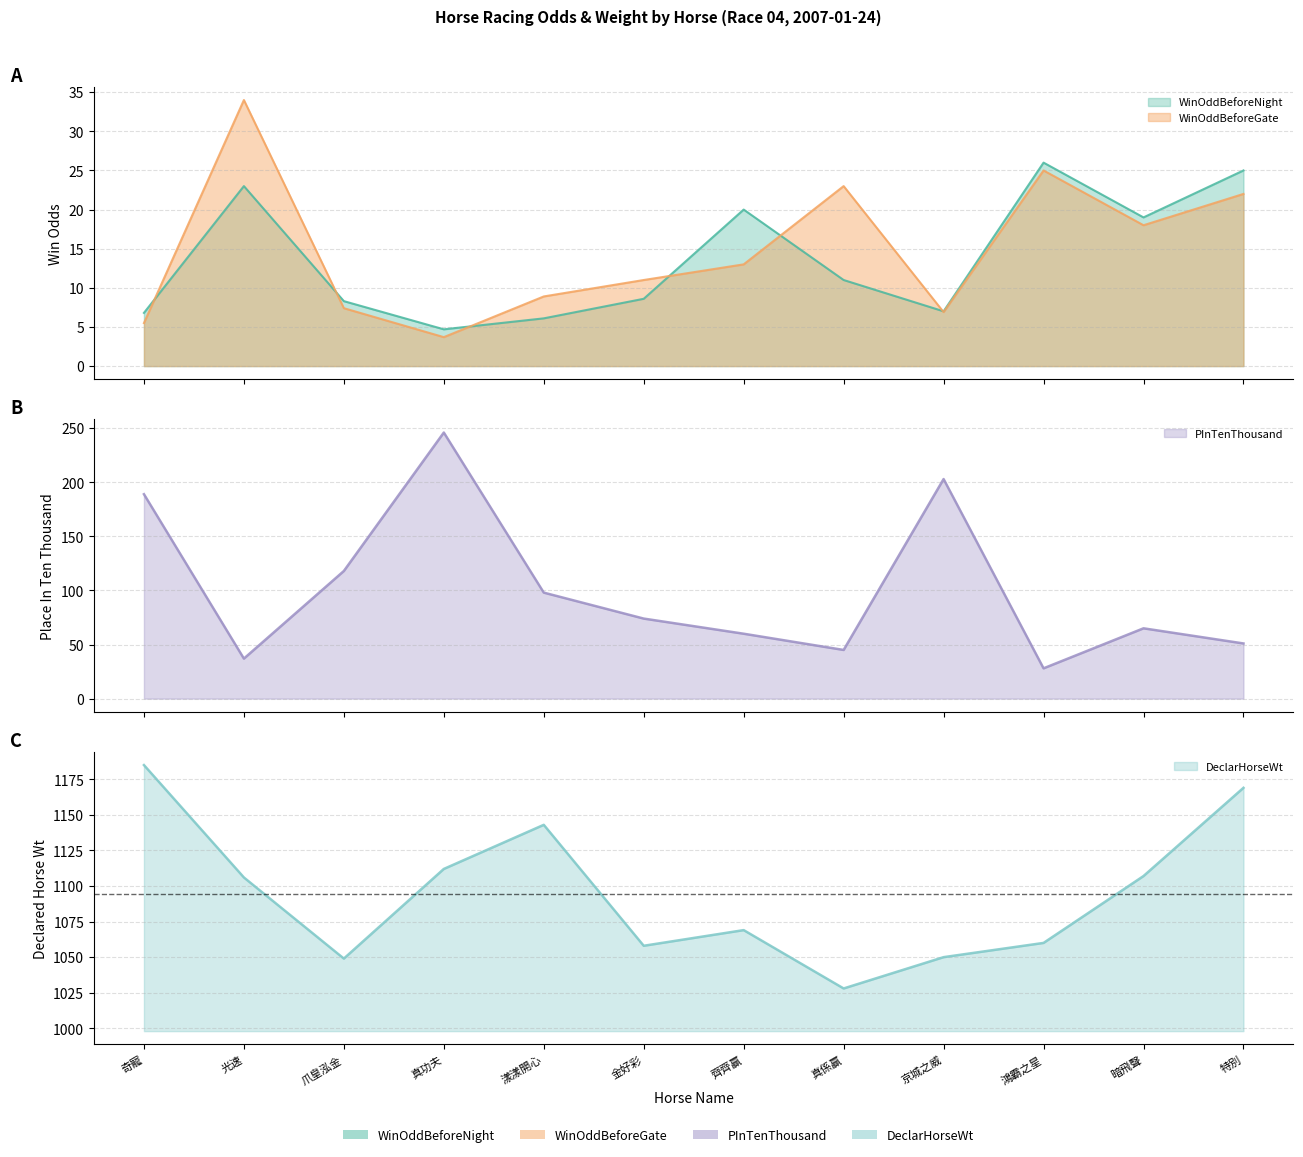

What is the value of the WinOddBeforeGate point at the 5th from the left?

8.9